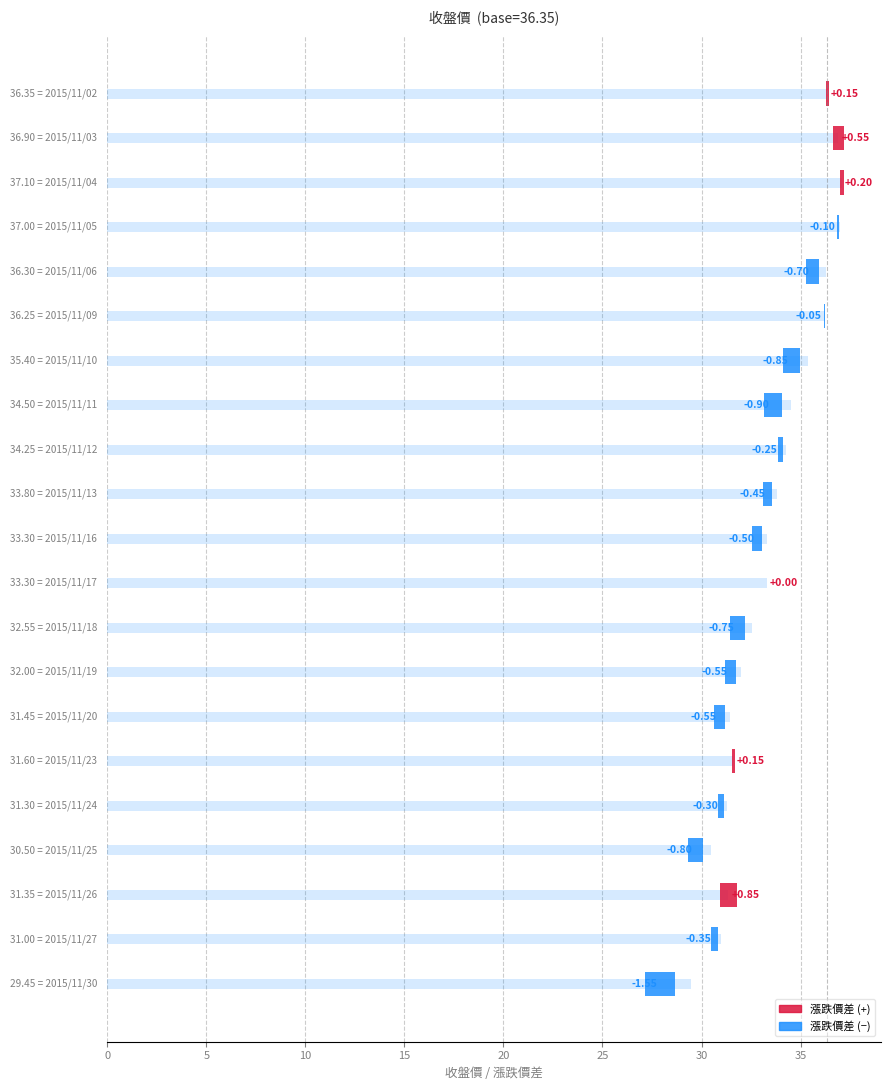

How many bars are there in total?

42